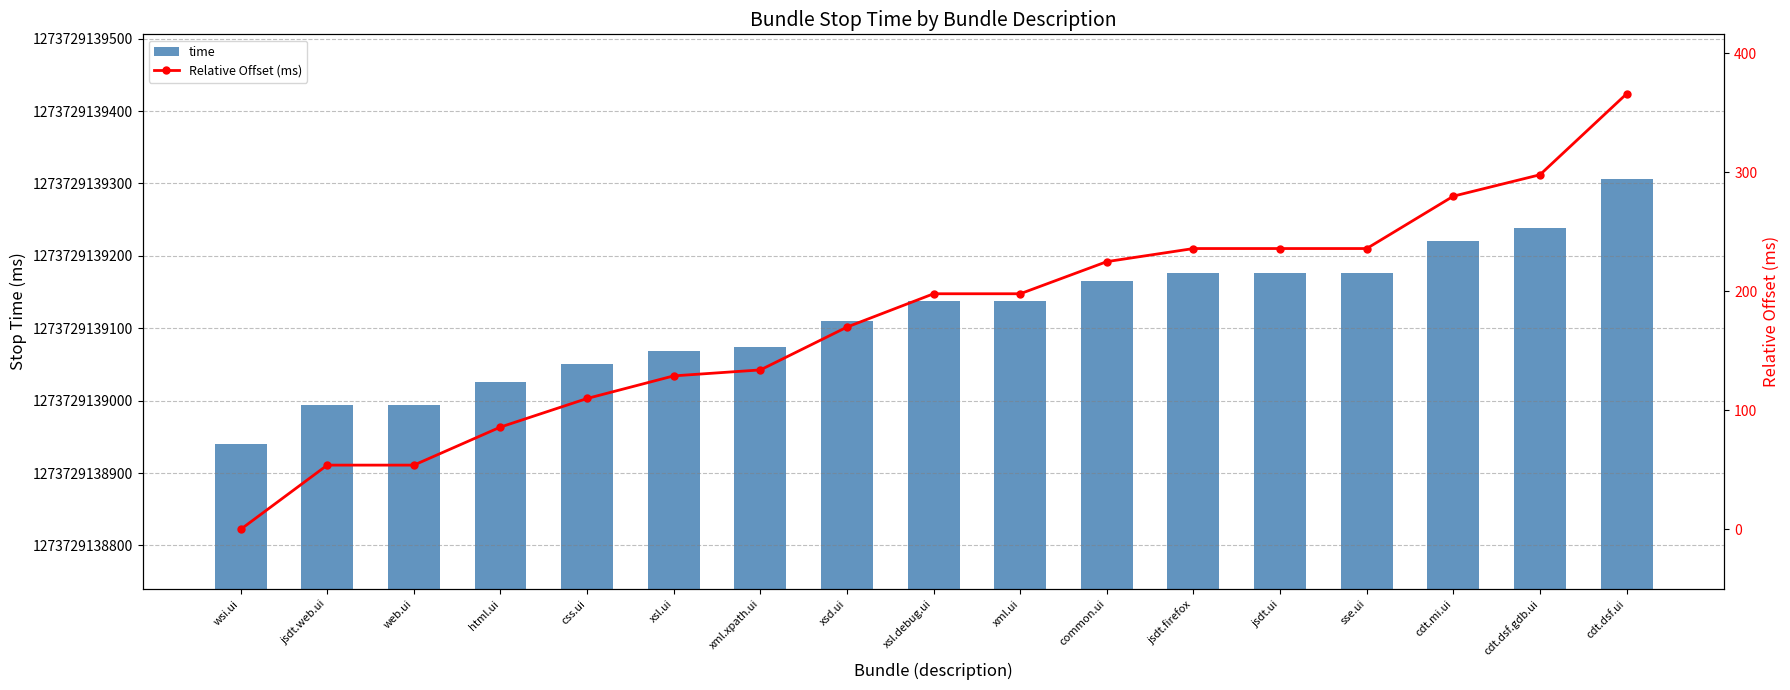

Rank the series at common.ui from lowest to highest value.

Relative Offset (ms), time